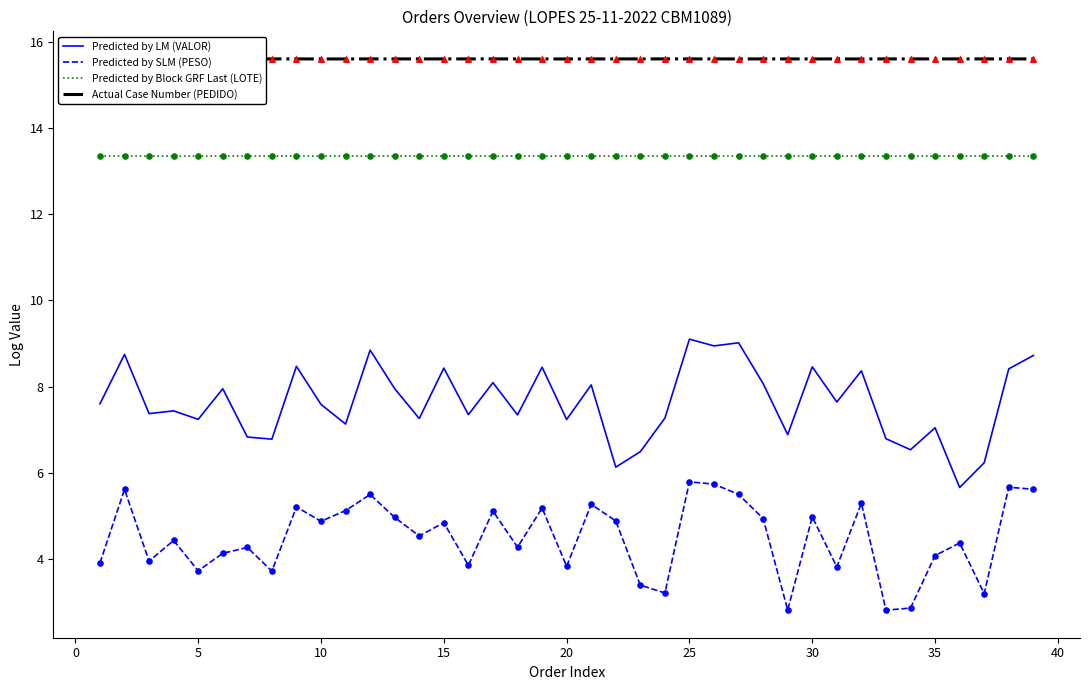

Is the value of Predicted by Block GRF Last (LOTE) at 25 greater than the value of Predicted by LM (VALOR) at 15?

Yes